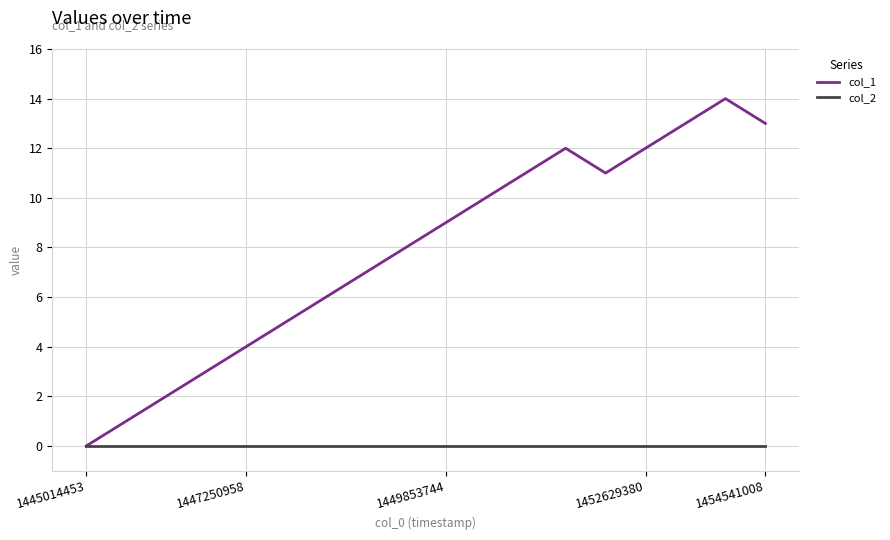

Rank the series by their maximum value, from lowest to highest.

col_2, col_1